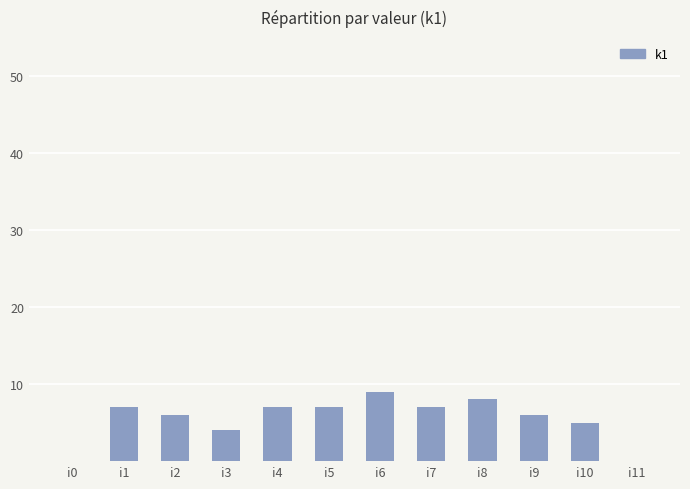

Where is the data nearest to the value 4?

i3